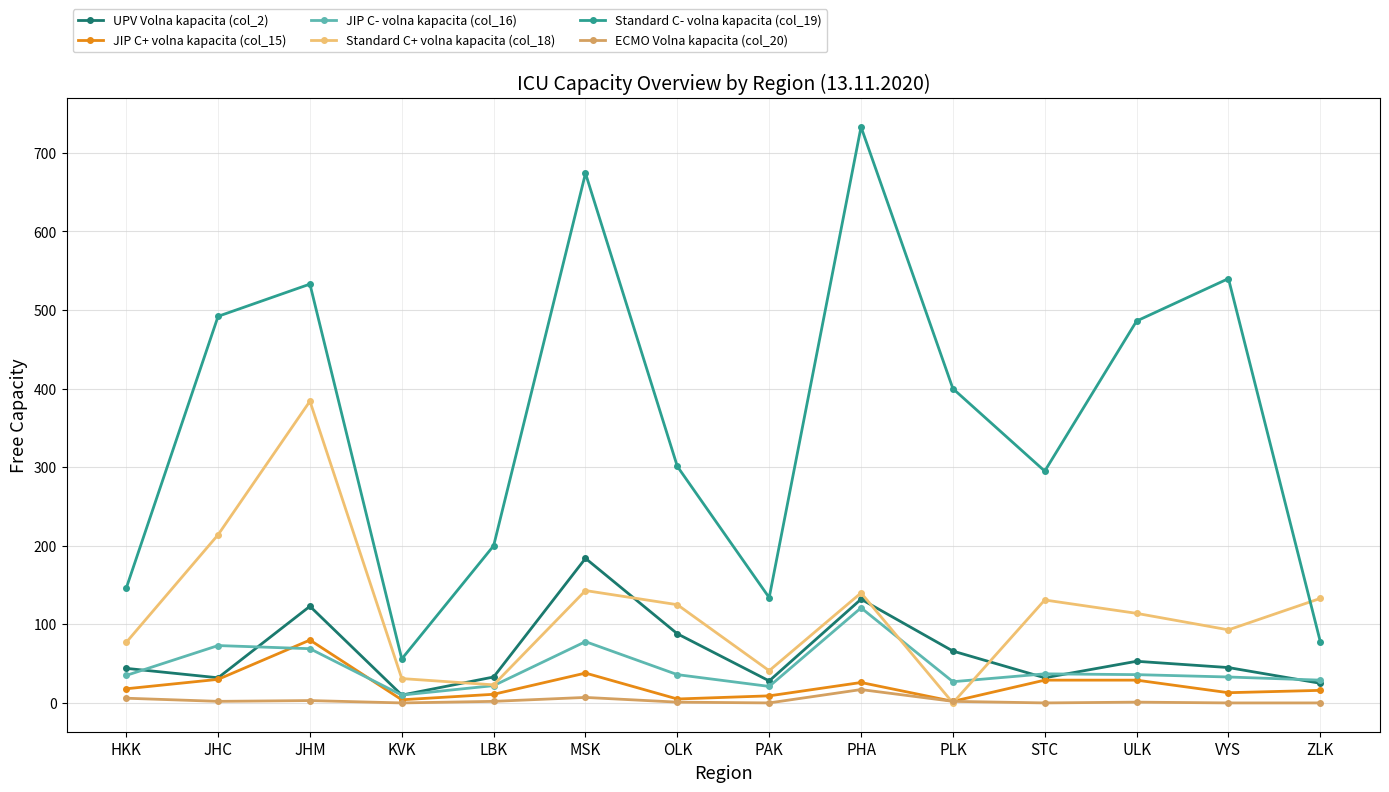

Which category has the highest value in the Standard C- volna kapacita (col_19) series?

PHA